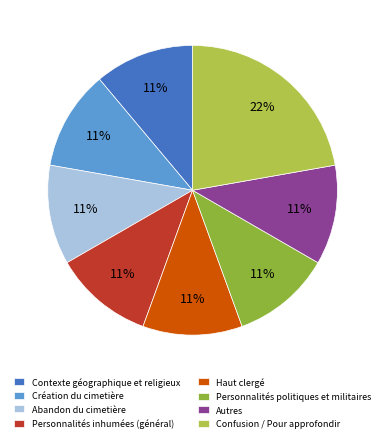

Does Création du cimetière represent more than half of the total?

No